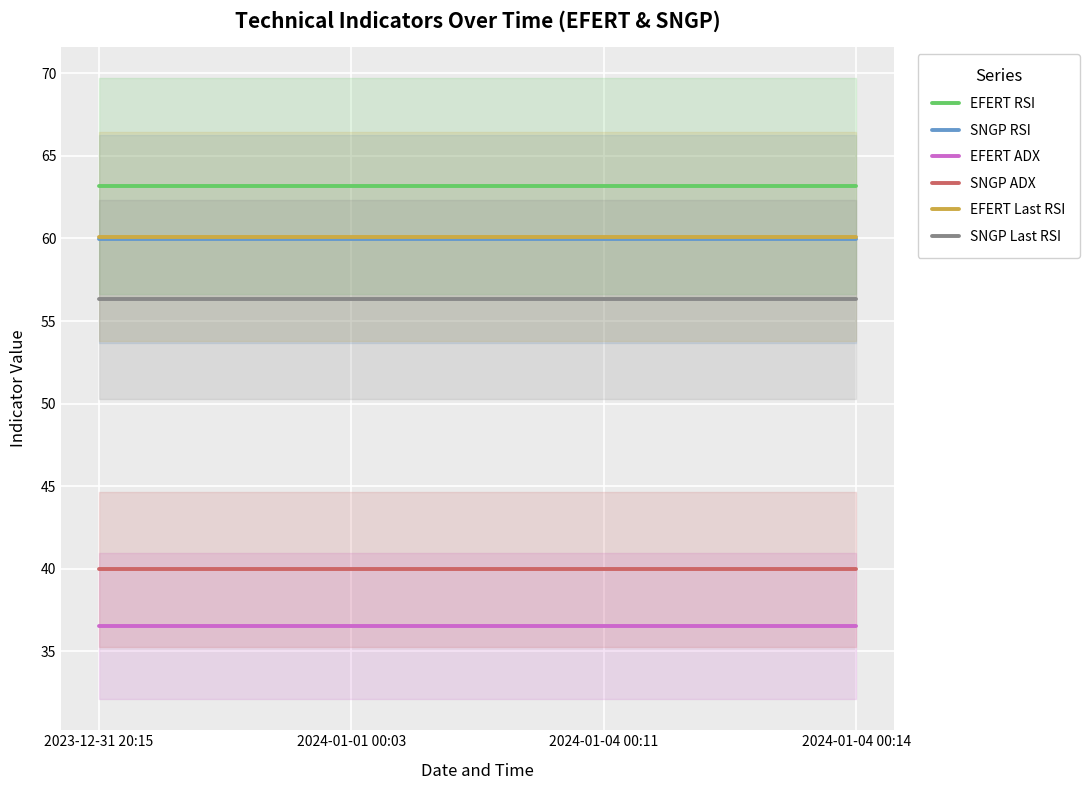

True or false: EFERT ADX and SNGP Last RSI intersect in this chart.

False